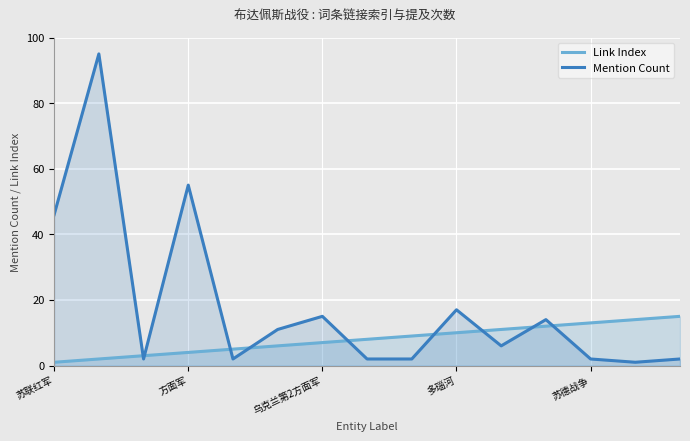

How many interior local valleys does the Mention Count series have?

4